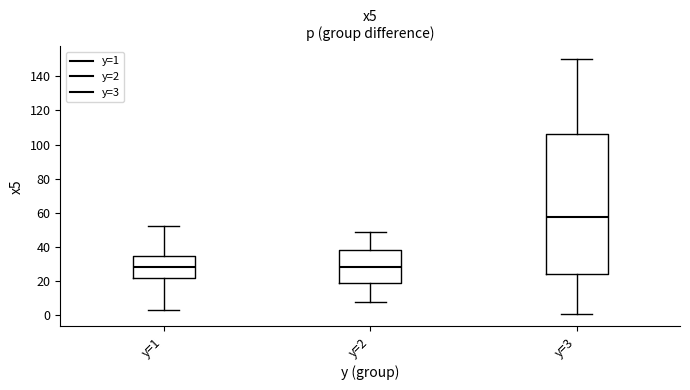

Reading left to right, transcribe this box plot: for each box, give where its median line is, the range the box spans, and where its two whiskers end, as read against the y-axis. The values are not printed on the chart, so give them approximately, as read against the axis.

y=1: median 28, box 22 to 36, whiskers 4 to 52
y=2: median 28, box 18 to 38, whiskers 8 to 50
y=3: median 58, box 24 to 106, whiskers 2 to 150